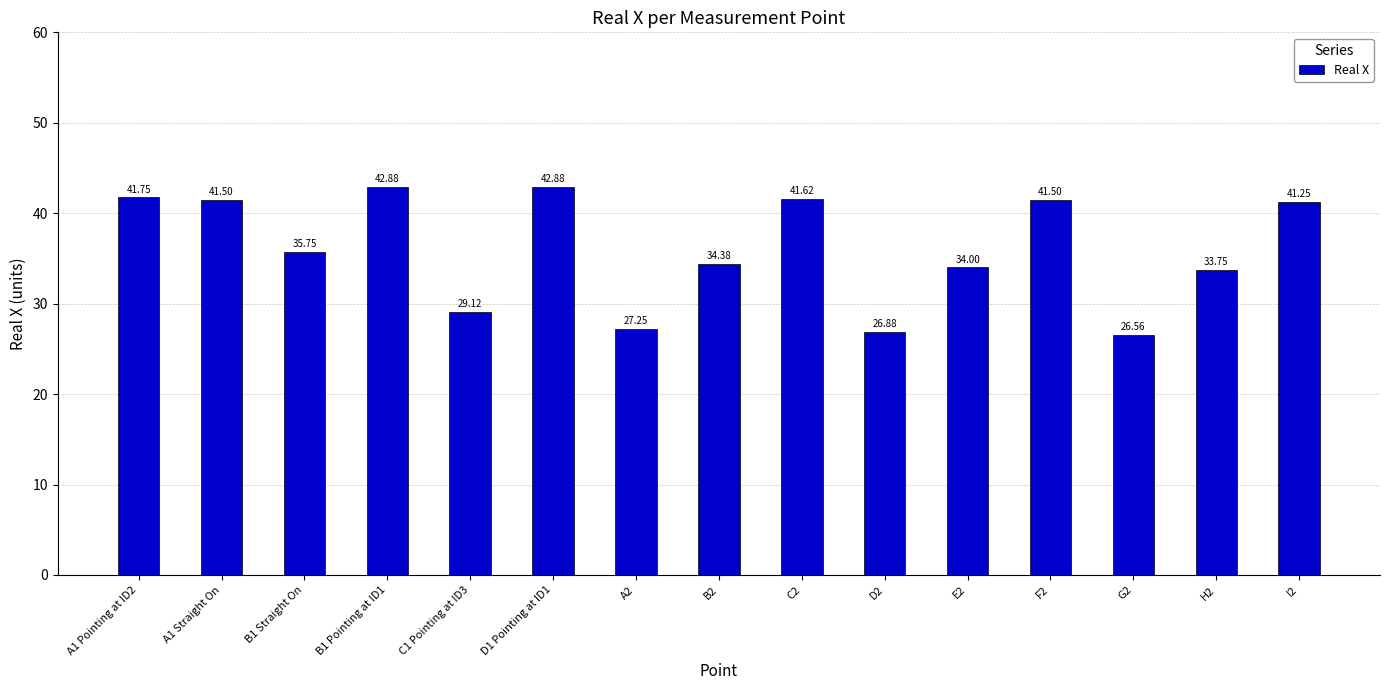

What position from the left is E2?

11